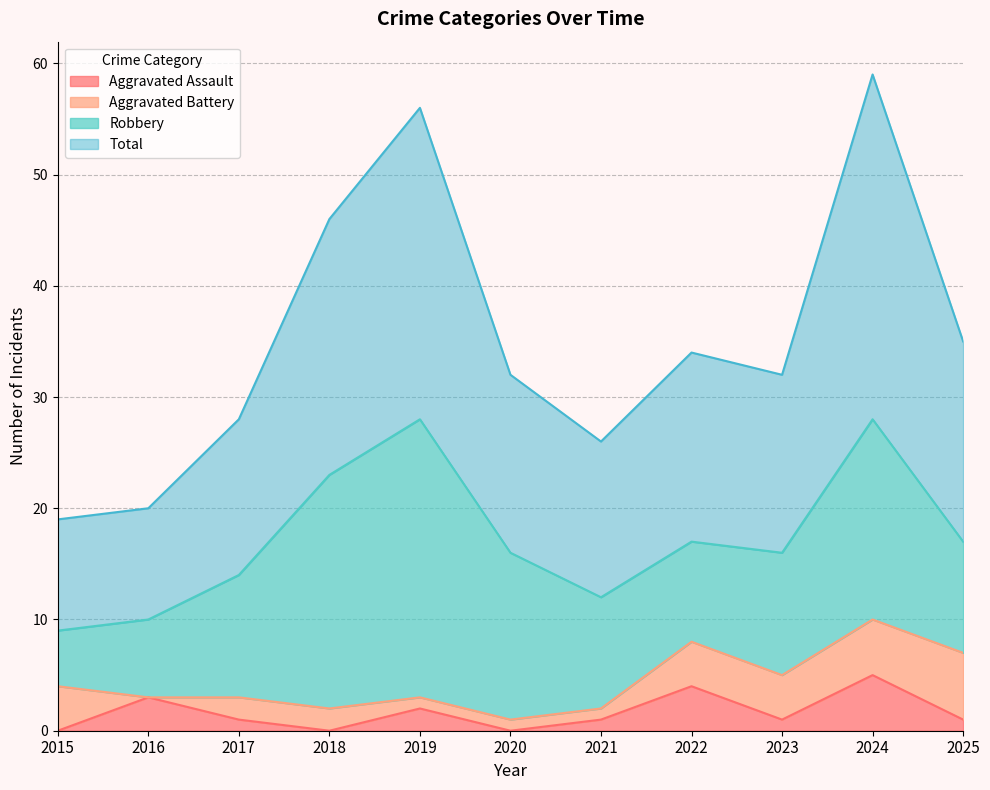

True or false: Aggravated Assault has a value of 6 at 2022.

False